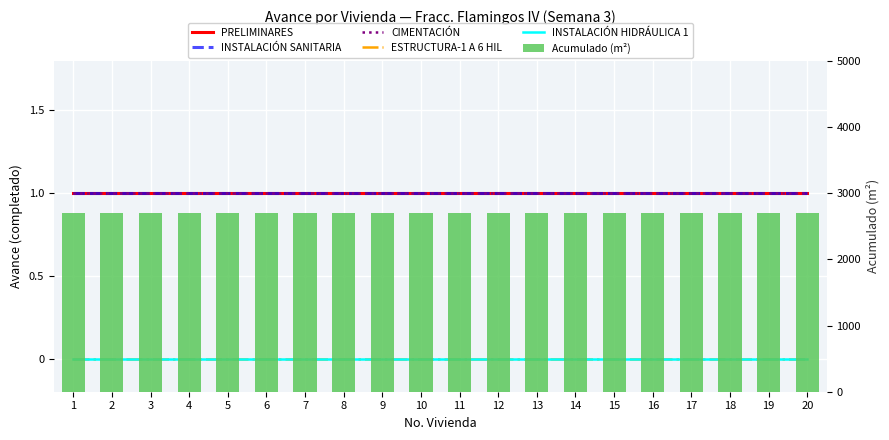

Rank the categories by Acumulado (m²) value from lowest to highest.

1, 2, 3, 4, 5, 6, 7, 8, 9, 10, 11, 12, 13, 14, 15, 16, 17, 18, 19, 20